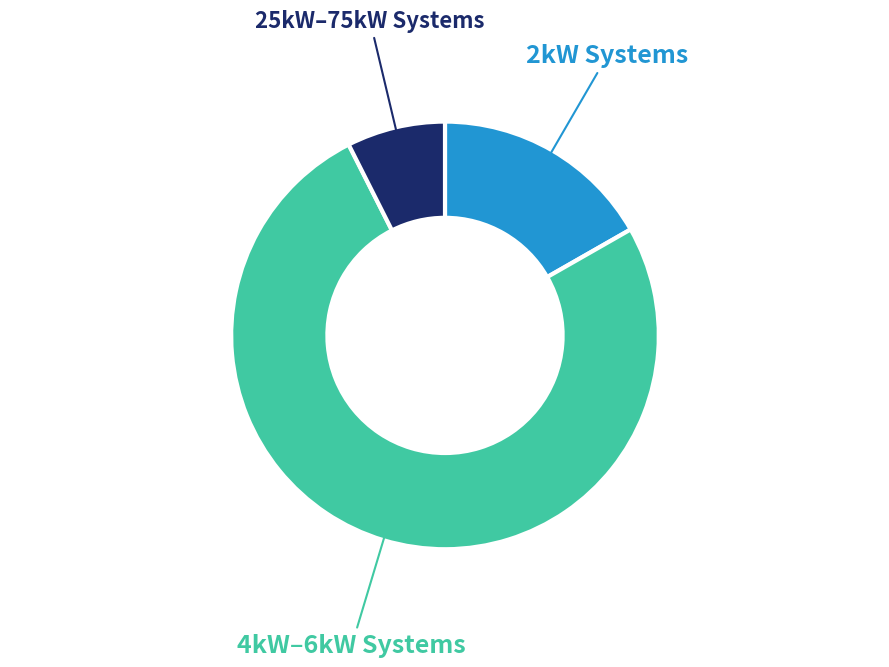

Is there any slice that represents more than half of the pie?

Yes